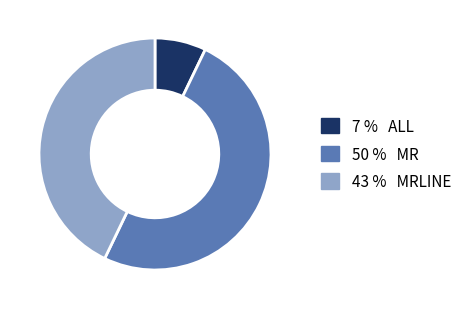

Count the number of slices in the pie.

3